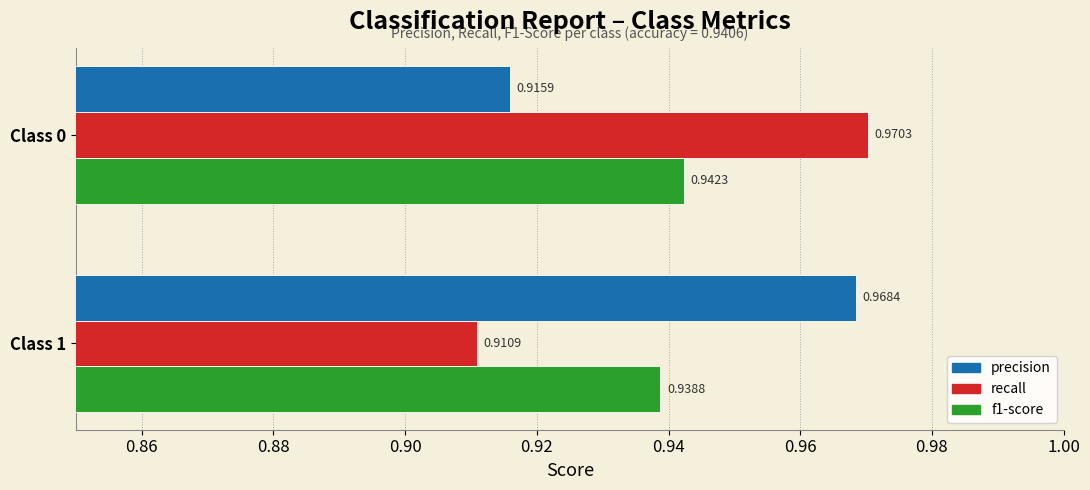

Which series has the largest range (max minus min)?

recall